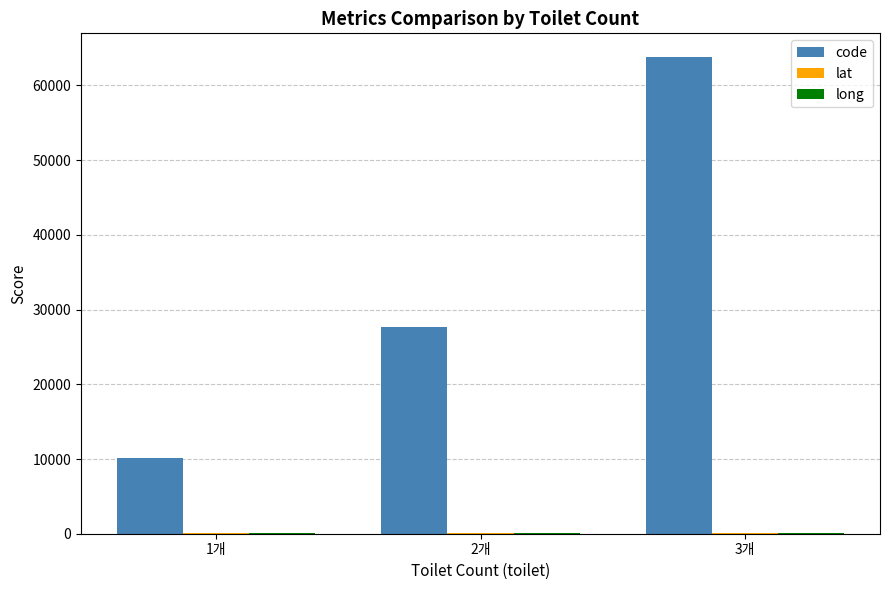

How many groups of bars are there?

3